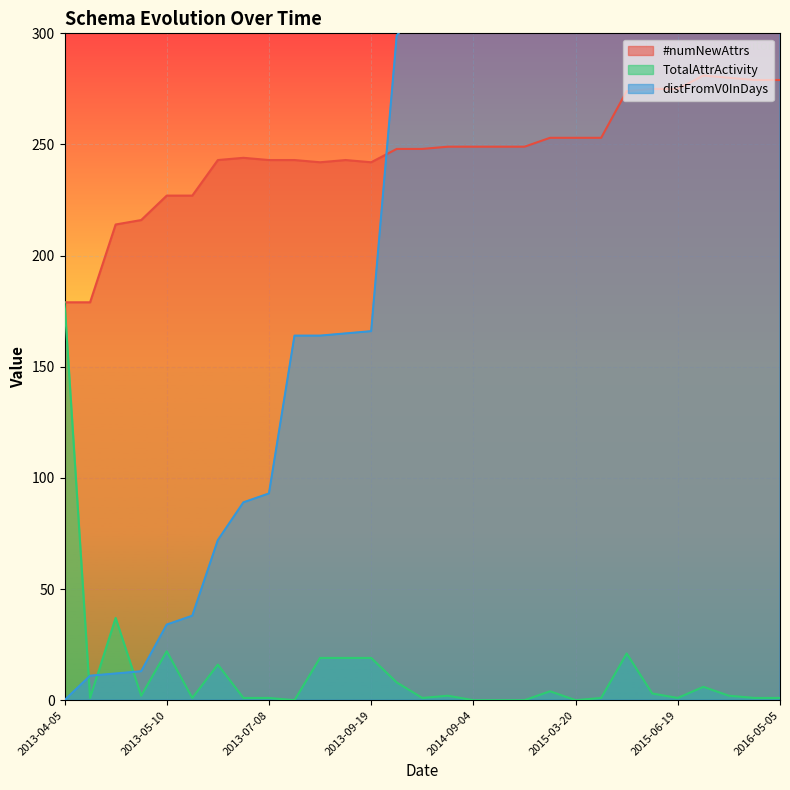

Which category has the lowest value in the TotalAttrActivity series?

2013-09-17